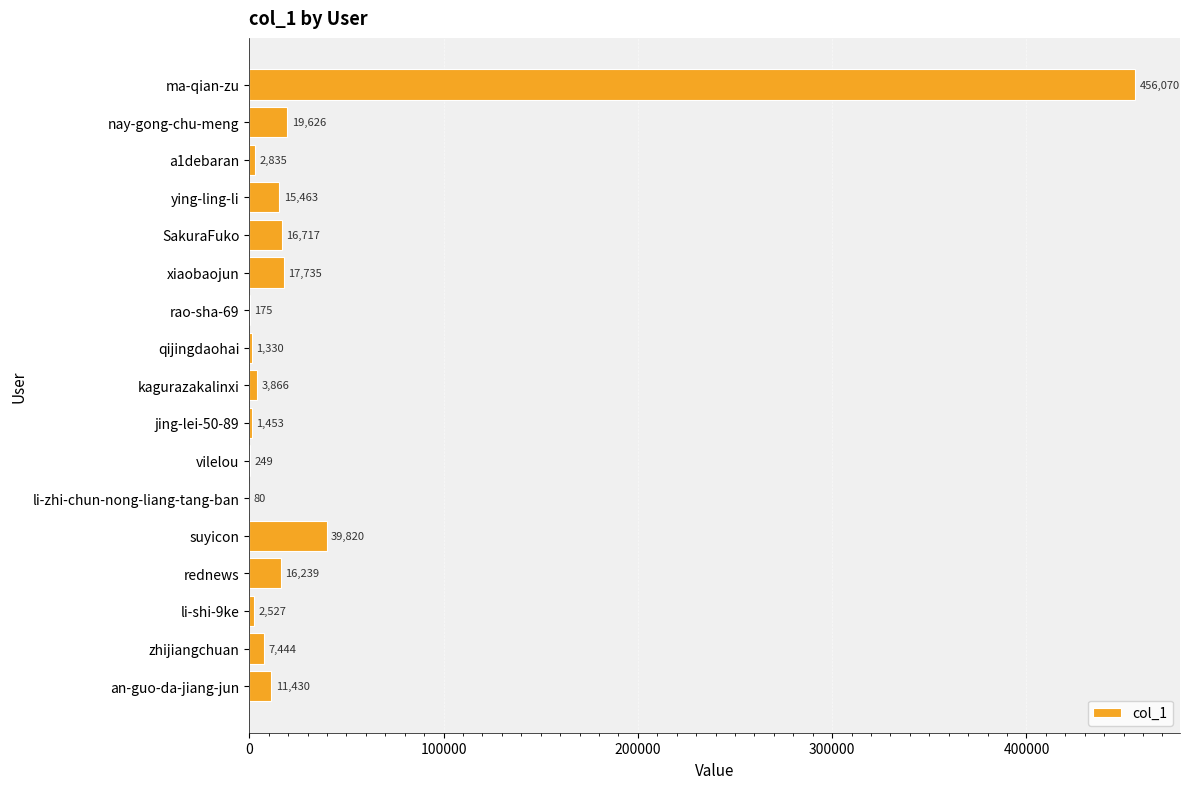

Read the value at jing-lei-50-89, to the nearest 10.

1450